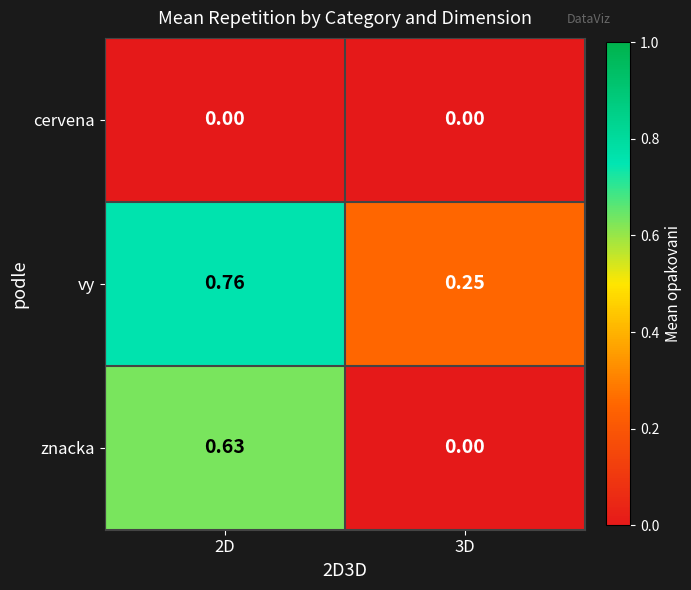

At 2D, list the series in order from largest to smallest.

vy, znacka, cervena